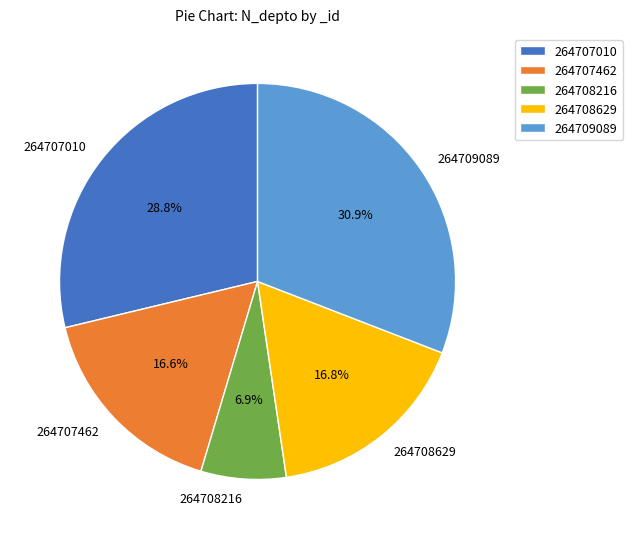

Is it true that 264707462 is 17% of the pie?

True